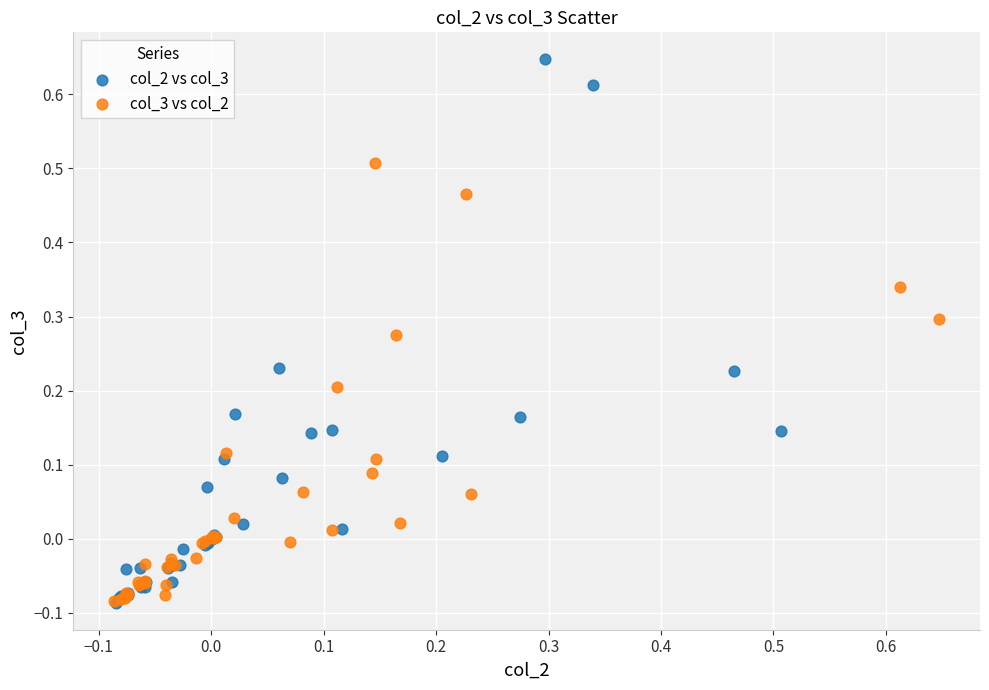

Which series reaches the maximum Y coordinate?

col_2 vs col_3